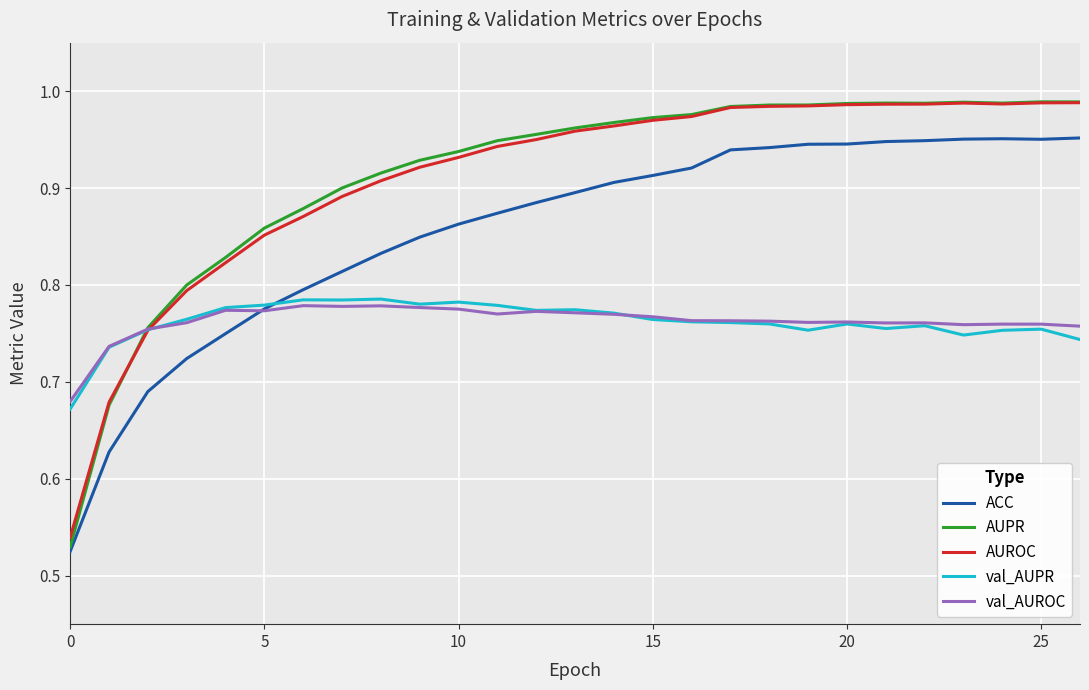

Which series has the widest spread of values?

AUPR